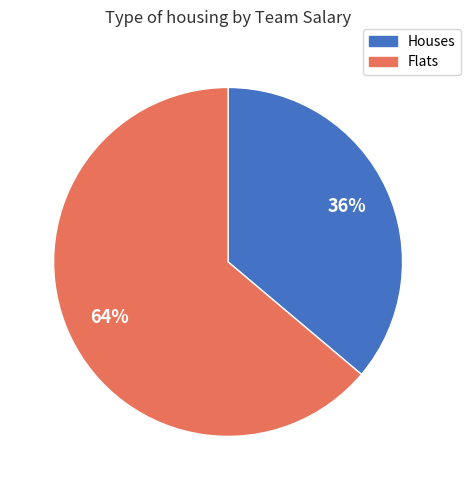

What percentage is the Houses slice, to the nearest percent?

36%